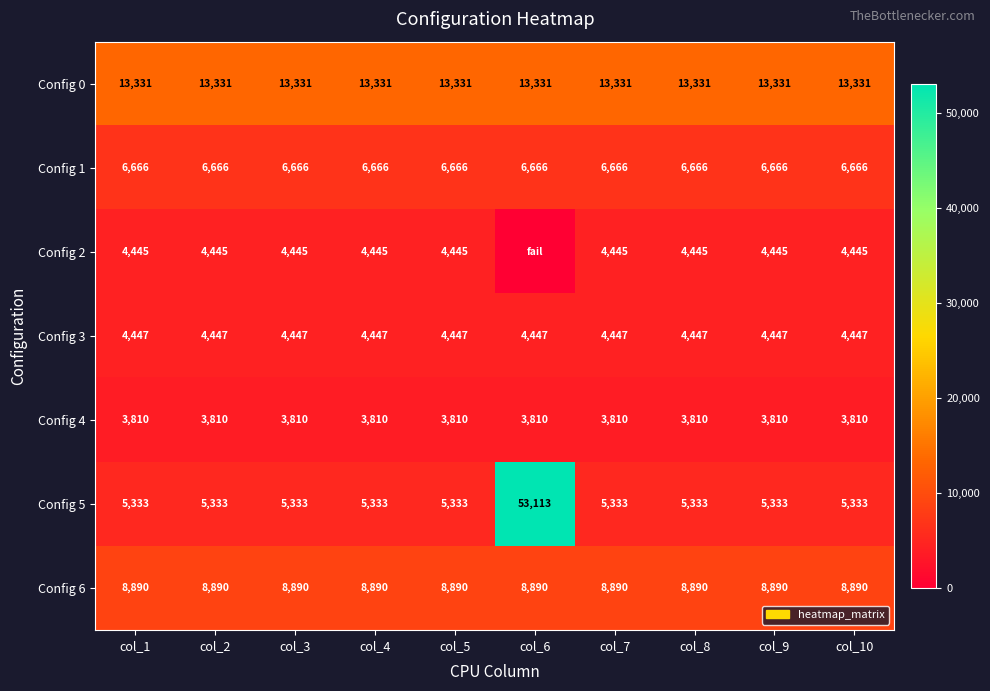

What is the difference between the highest and lowest values at col_10?

9521